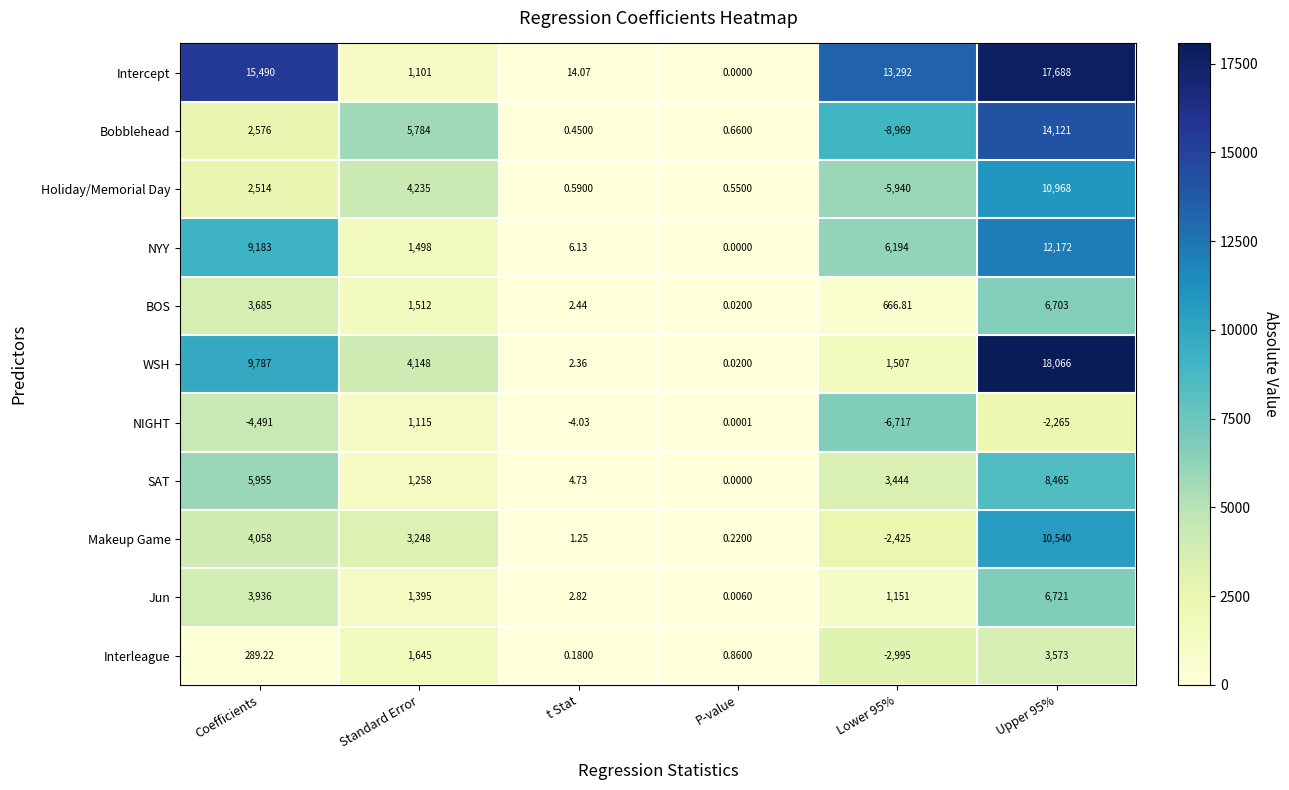

Rank the series by their maximum value, from lowest to highest.

NIGHT, Interleague, BOS, Jun, SAT, Makeup Game, Holiday/Memorial Day, NYY, Bobblehead, Intercept, WSH